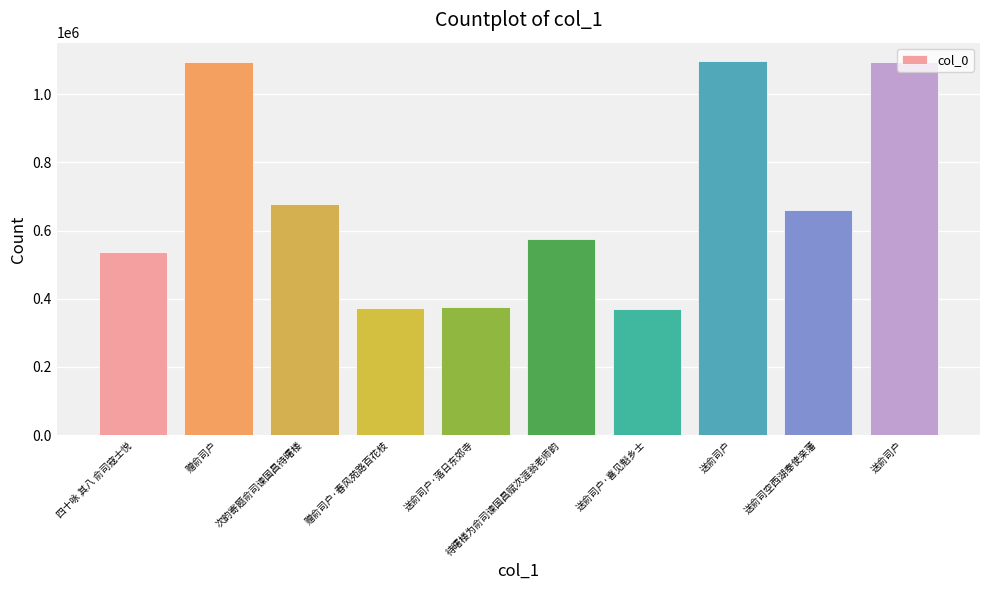

How many bars are there in total?

10